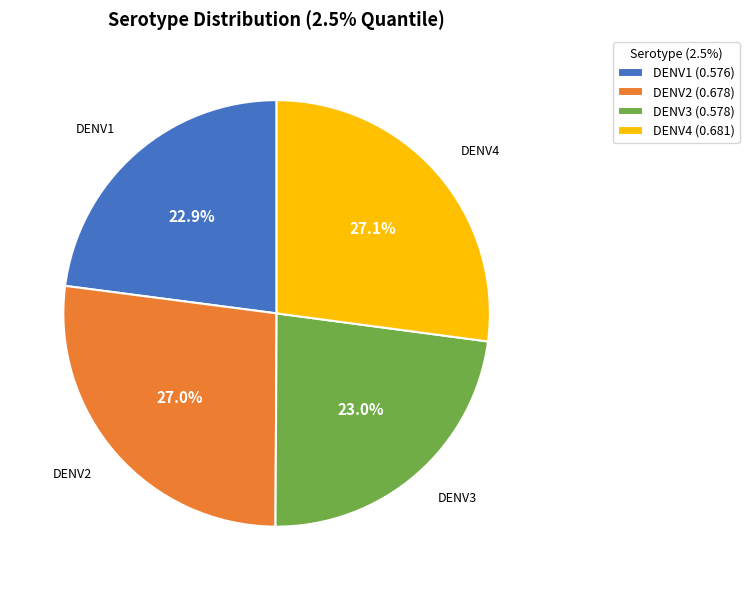

How many slices are in this pie chart?

4